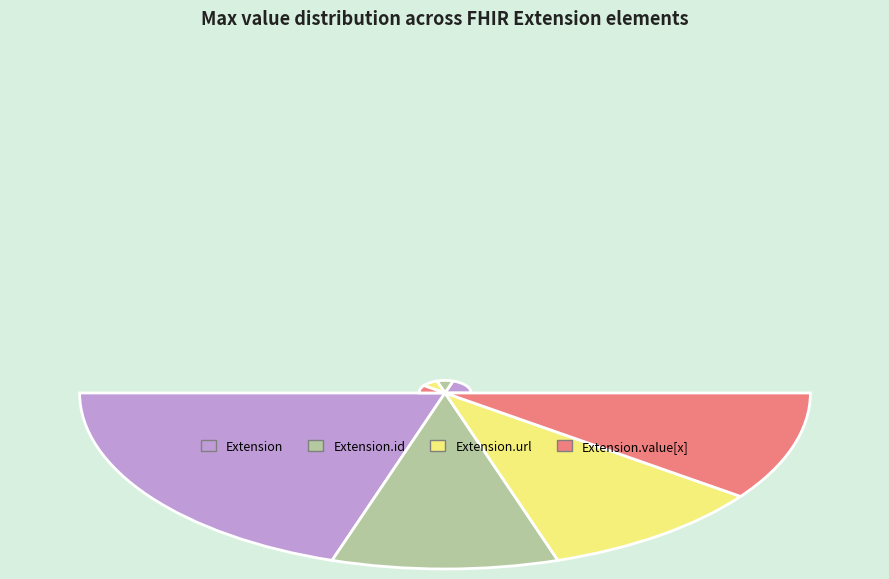

Between Extension.id and Extension.extension, which is larger?

Extension.id